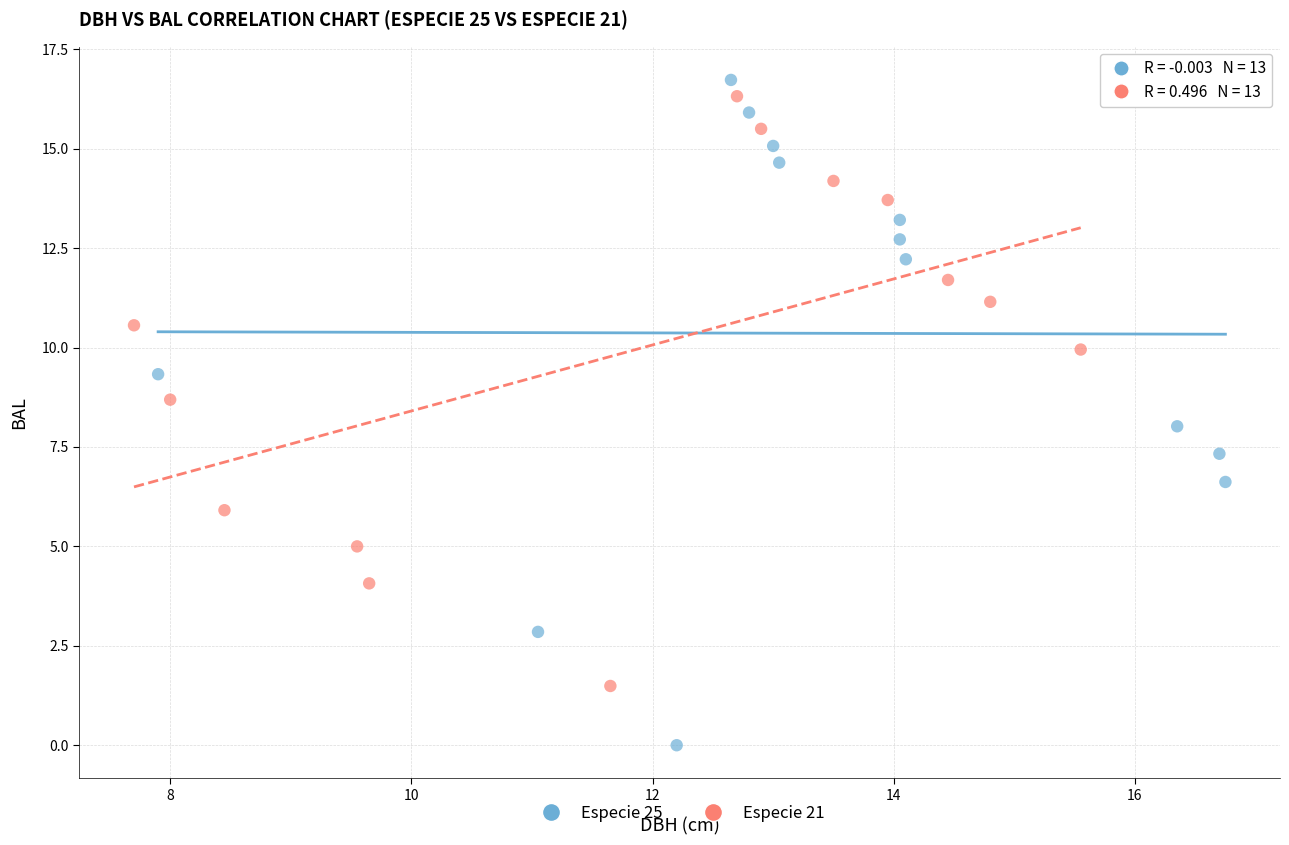

Which series has the widest spread of Y values?

Especie 25